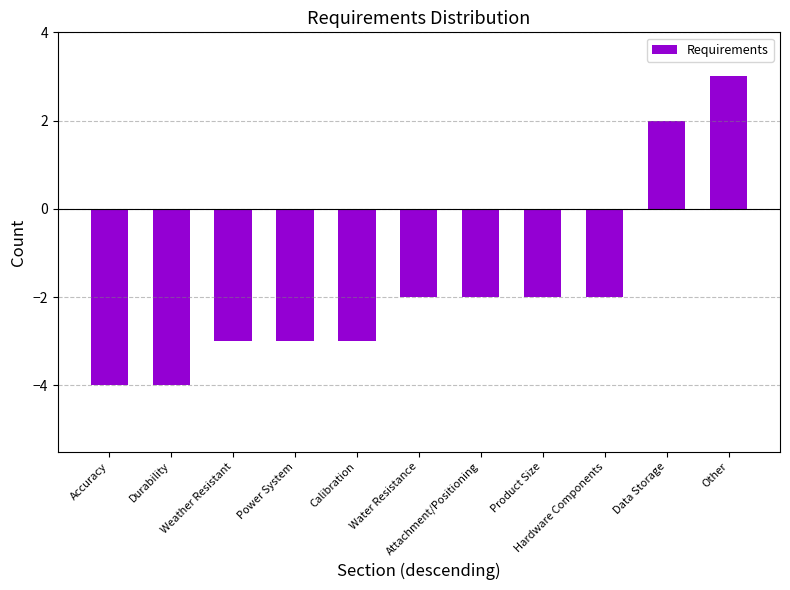

Count the values in the range -3 to -2.

7